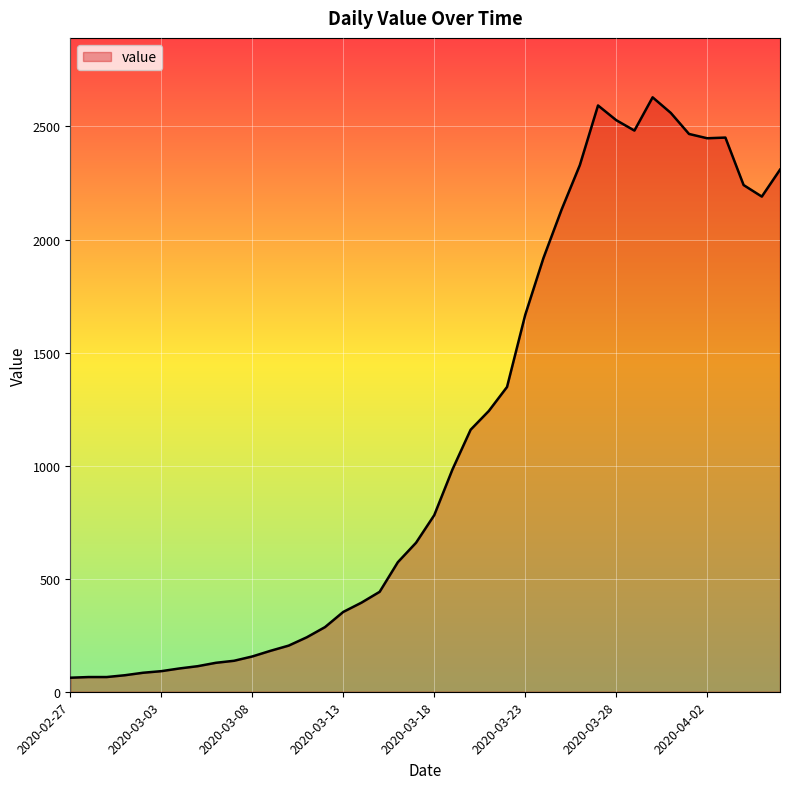

What is the smallest value displayed?

62